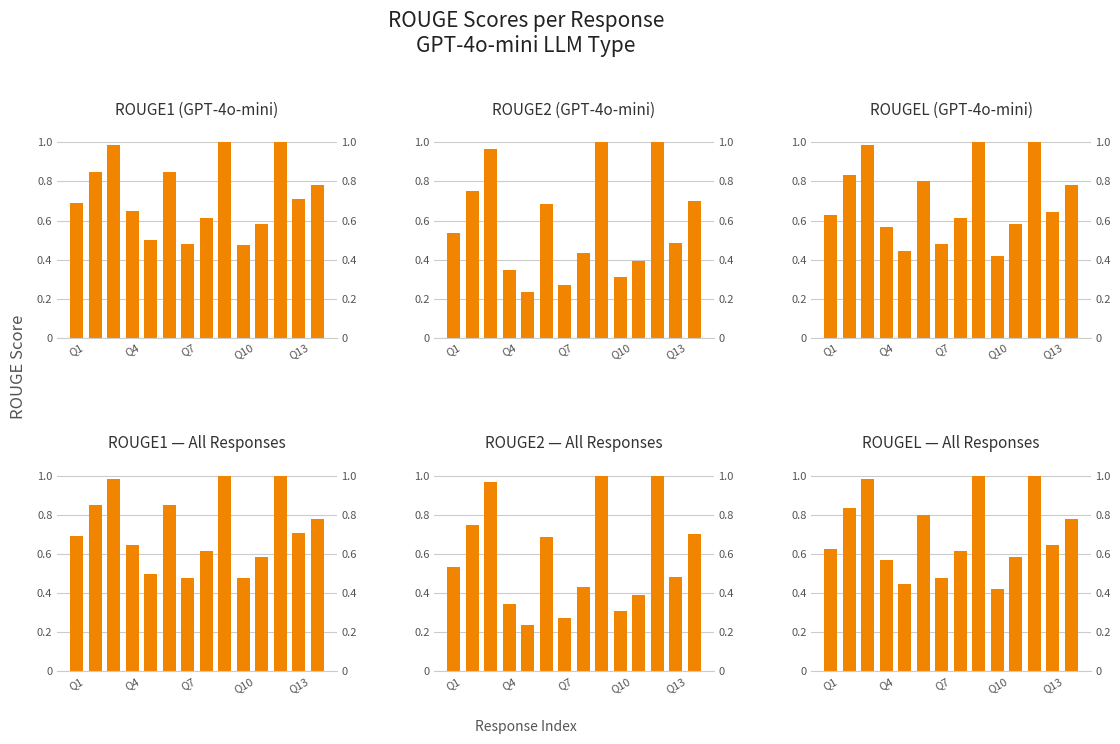

What position from the right is Q7?

8